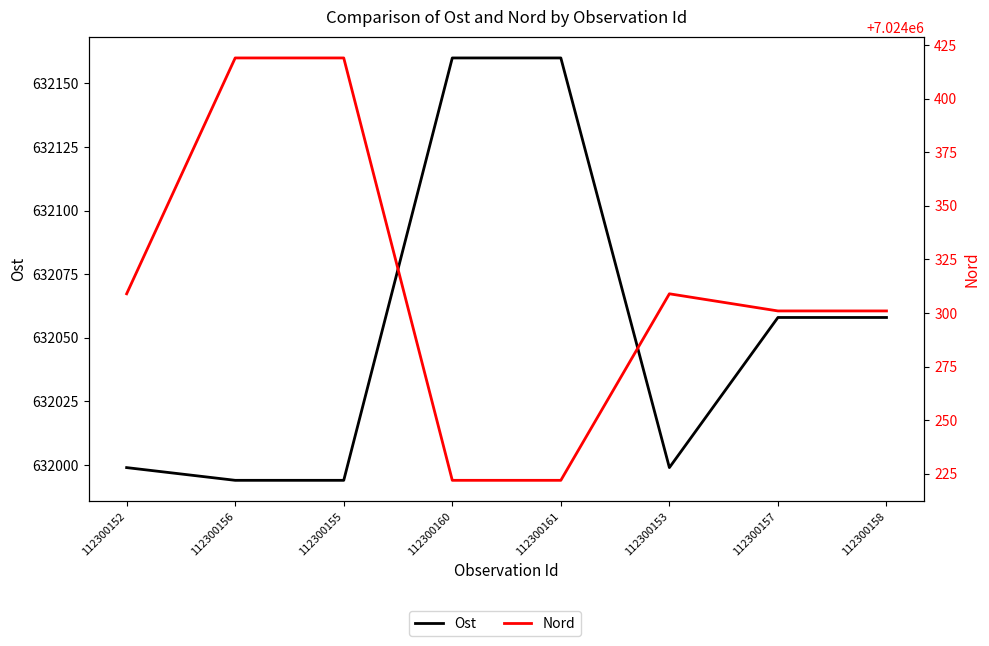

What is the greatest value displayed?

7024419